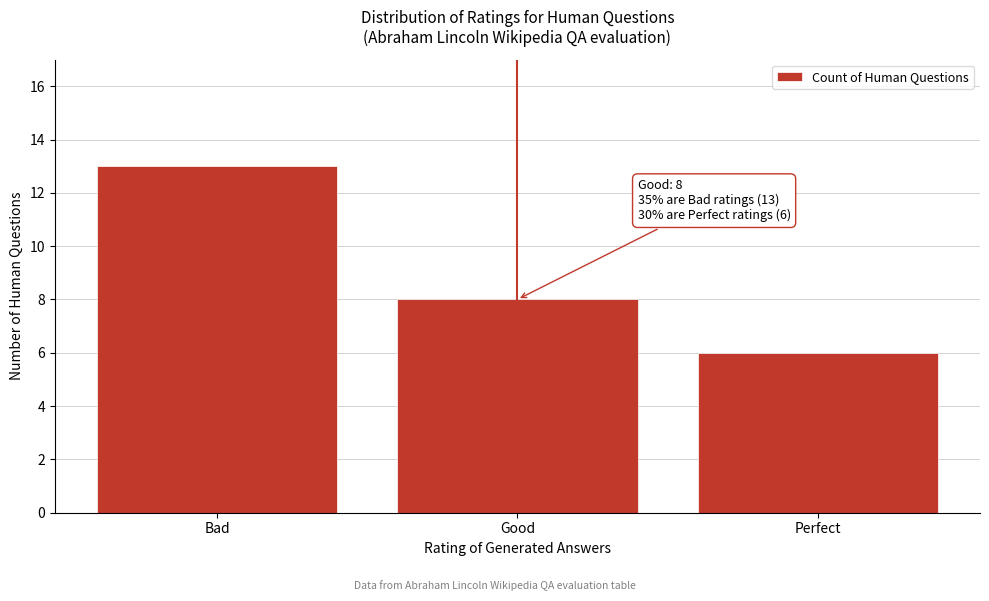

Reading left to right, transcribe all the data shown in this chart.

Bad=13	Good=8	Perfect=6